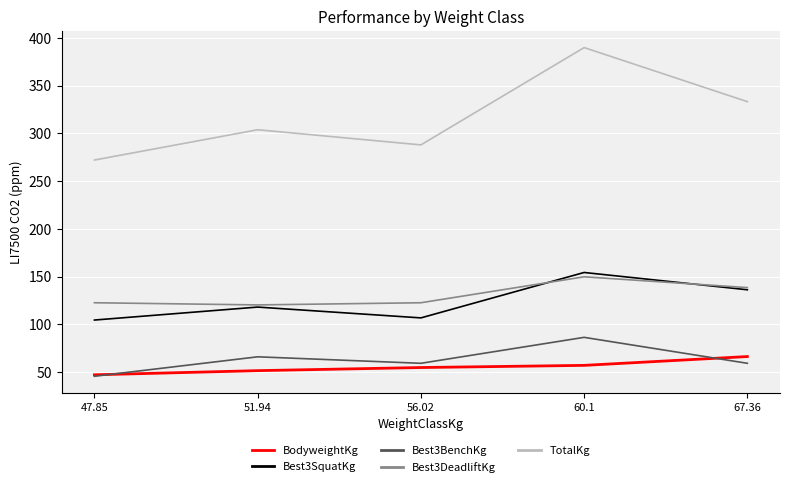

What are all the series names shown in the legend?

BodyweightKg, Best3SquatKg, Best3BenchKg, Best3DeadliftKg, TotalKg